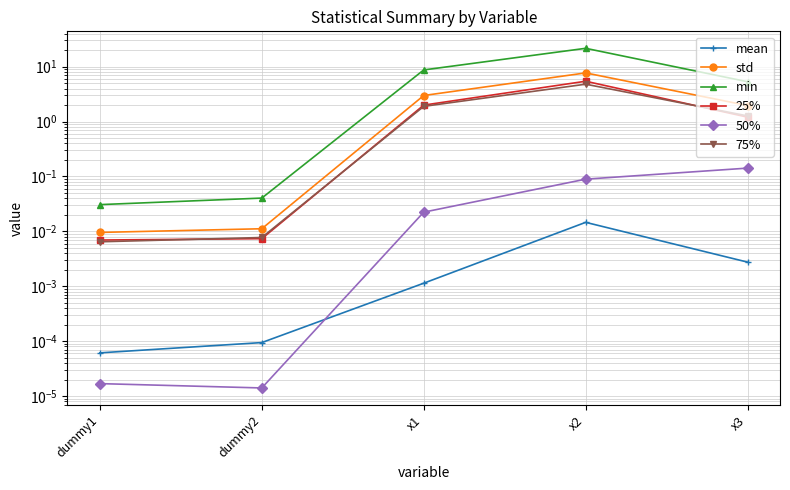

What is the label of the 3rd point from the right?

x1